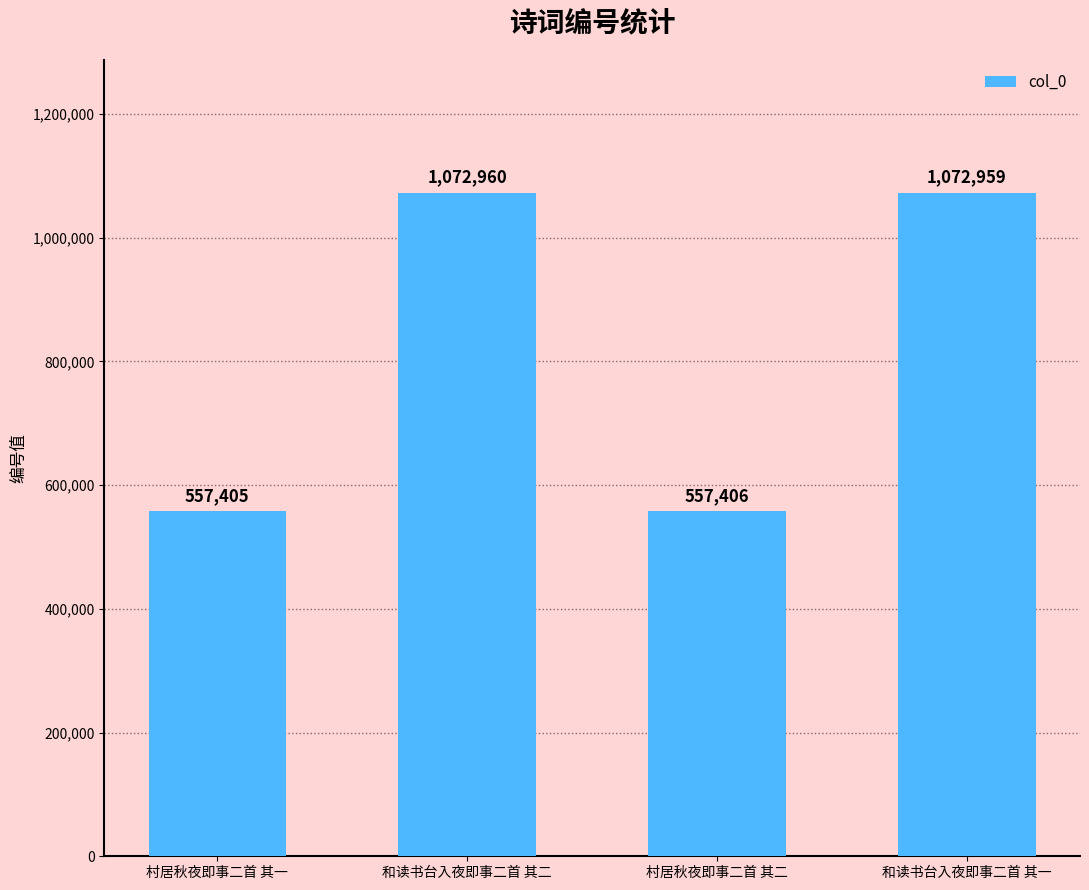

What is the change in value from 村居秋夜即事二首 其一 to 村居秋夜即事二首 其二?

+1